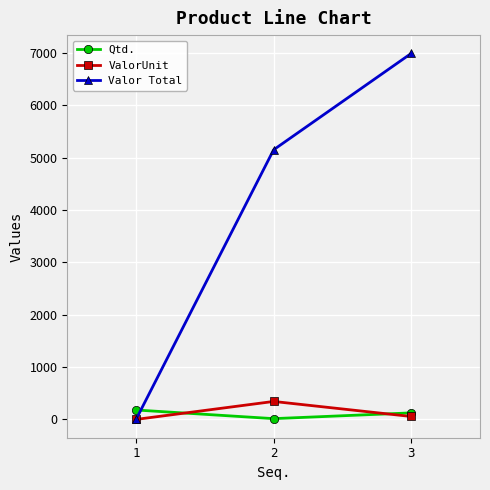

What is the value of the Qtd. point at the 3rd from the left?

125.0